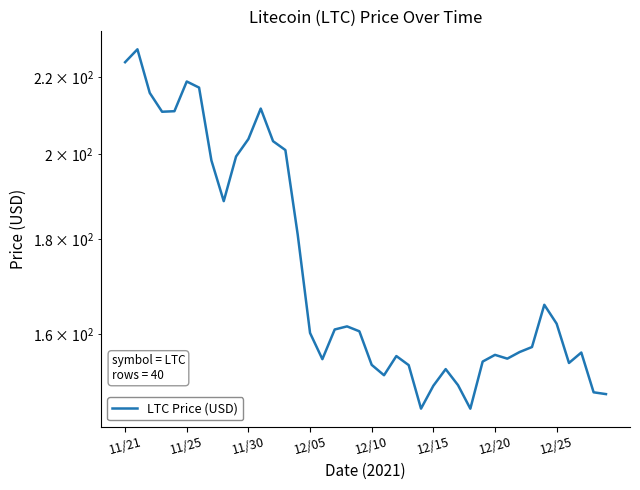

Reading left to right, extract all data points from this chart.

224.1	227.7	215.8	210.8	210.9	218.8	217.2	198.4	188.7	199.4	203.8	211.6	203.2	201.0	181.0	160.3	155.1	160.9	161.6	160.6	154.1	152.1	155.7	154.0	145.9	150.1	153.2	150.2	145.9	154.7	156.0	155.2	156.5	157.5	165.9	162.1	154.4	156.4	148.9	148.6